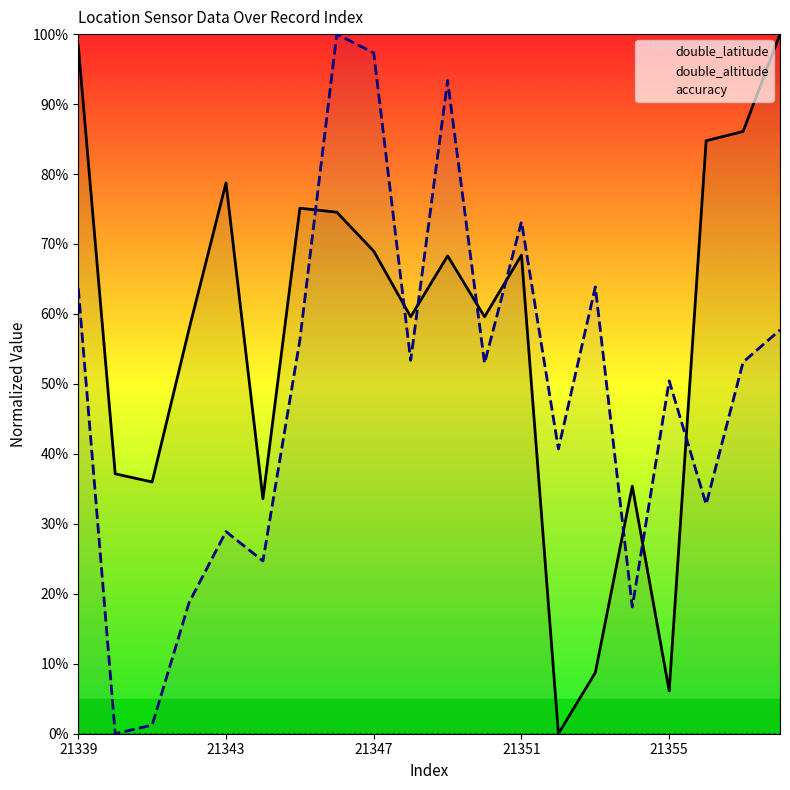

Is it true that double_altitude equals 78.1 at 21355?

False